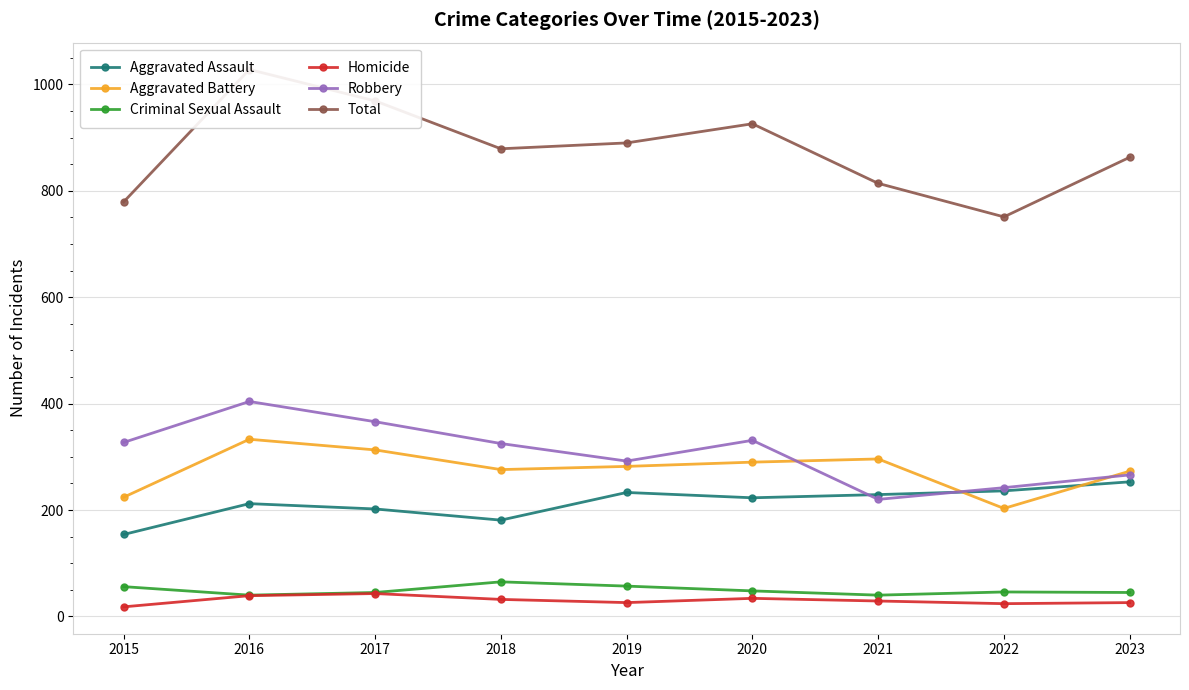

Reading left to right, what are all the values shown in this chart?

Aggravated Assault: 154	212	202	181	233	223	229	236	253
Aggravated Battery: 224	333	313	276	282	290	296	203	273
Criminal Sexual Assault: 56	40	45	65	57	48	40	46	45
Homicide: 18	39	43	32	26	34	29	24	26
Robbery: 327	404	366	325	292	331	220	242	266
Total: 779	1028	969	879	890	926	814	751	863